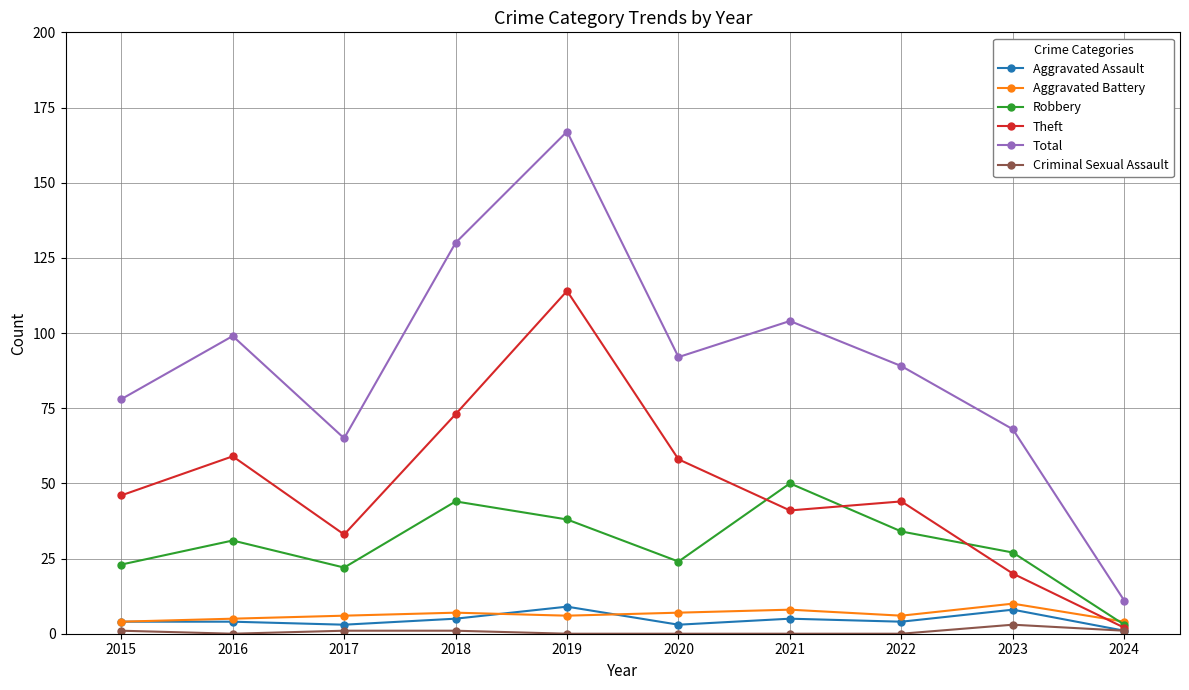

Reading right to left, list all the values displayed in this chart.

Aggravated Assault: 1	8	4	5	3	9	5	3	4	4
Aggravated Battery: 4	10	6	8	7	6	7	6	5	4
Robbery: 3	27	34	50	24	38	44	22	31	23
Theft: 2	20	44	41	58	114	73	33	59	46
Total: 11	68	89	104	92	167	130	65	99	78
Criminal Sexual Assault: 1	3	0	0	0	0	1	1	0	1